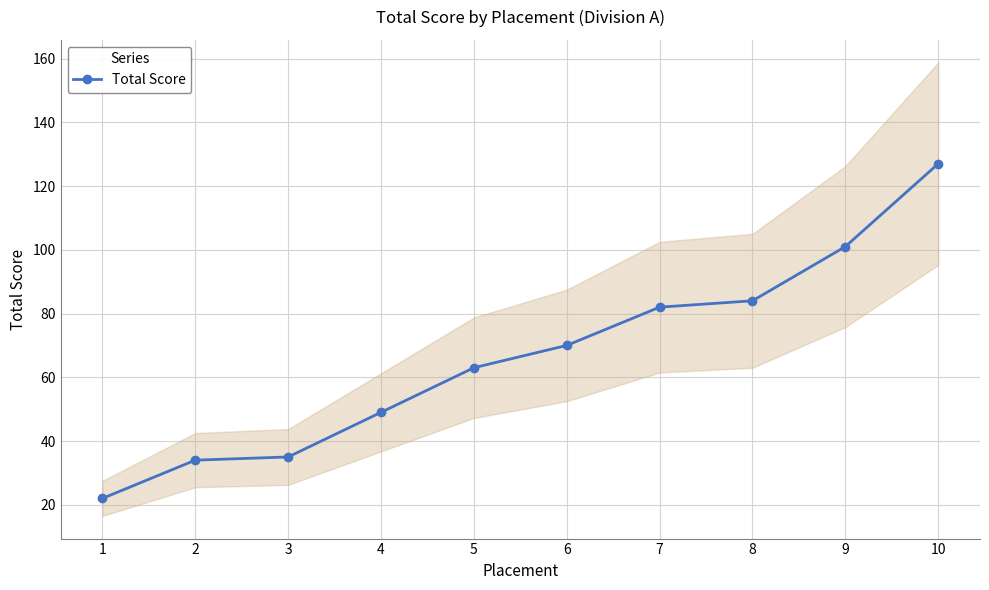

Rank the categories by value from highest to lowest.

10, 9, 8, 7, 6, 5, 4, 3, 2, 1